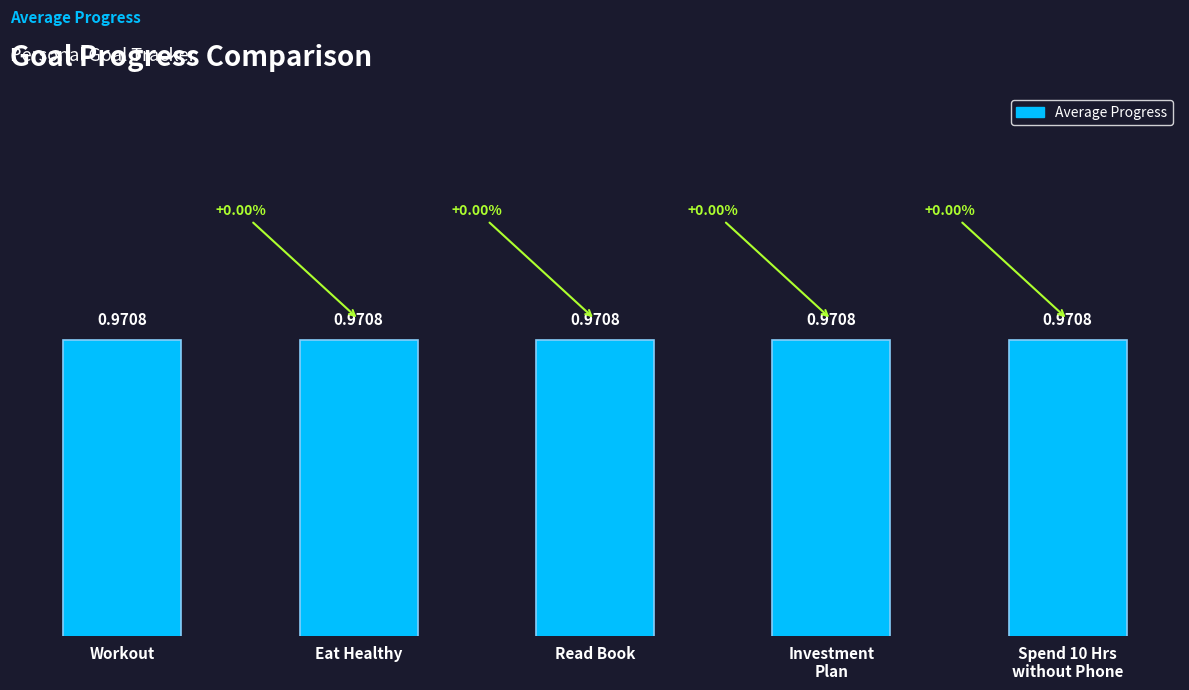

What is the value of the 4th bar from the left?

1.0